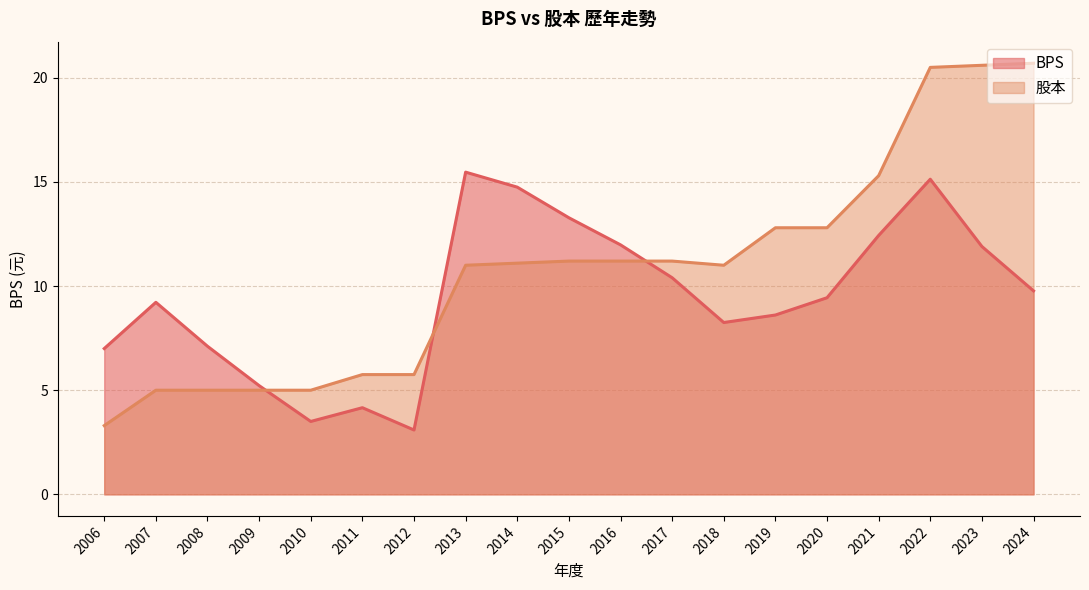

What is the minimum value for BPS?

3.1